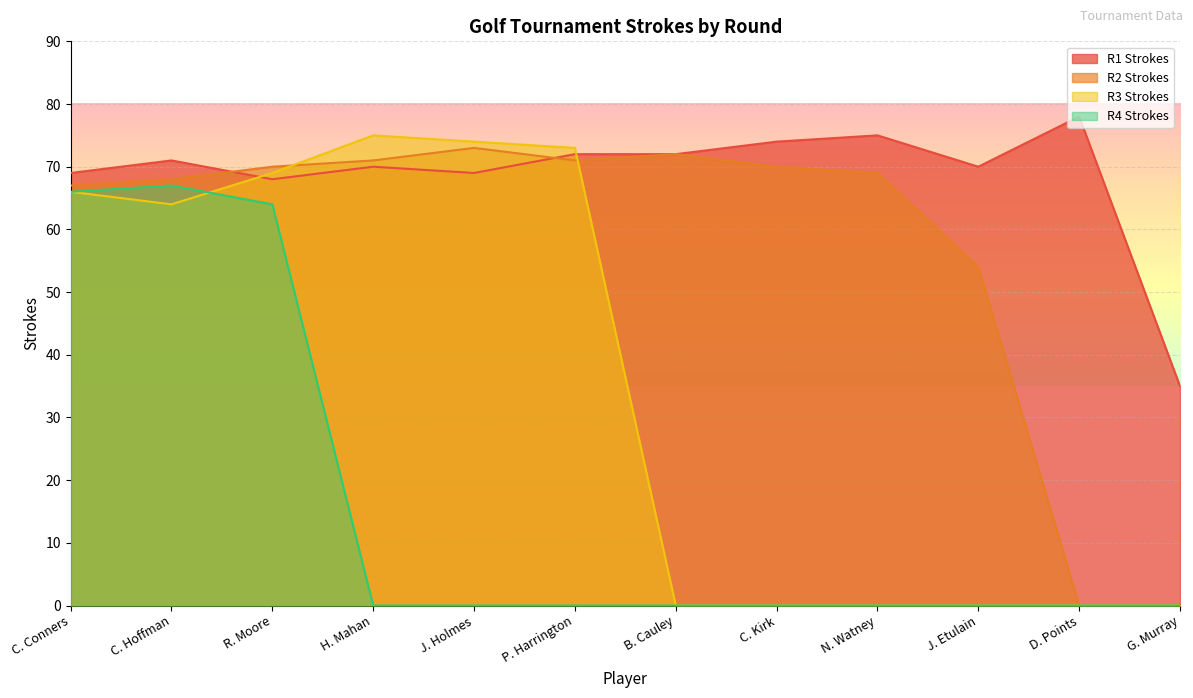

After their last crossing, which series has the higher values: R3 Strokes or R1 Strokes?

R1 Strokes